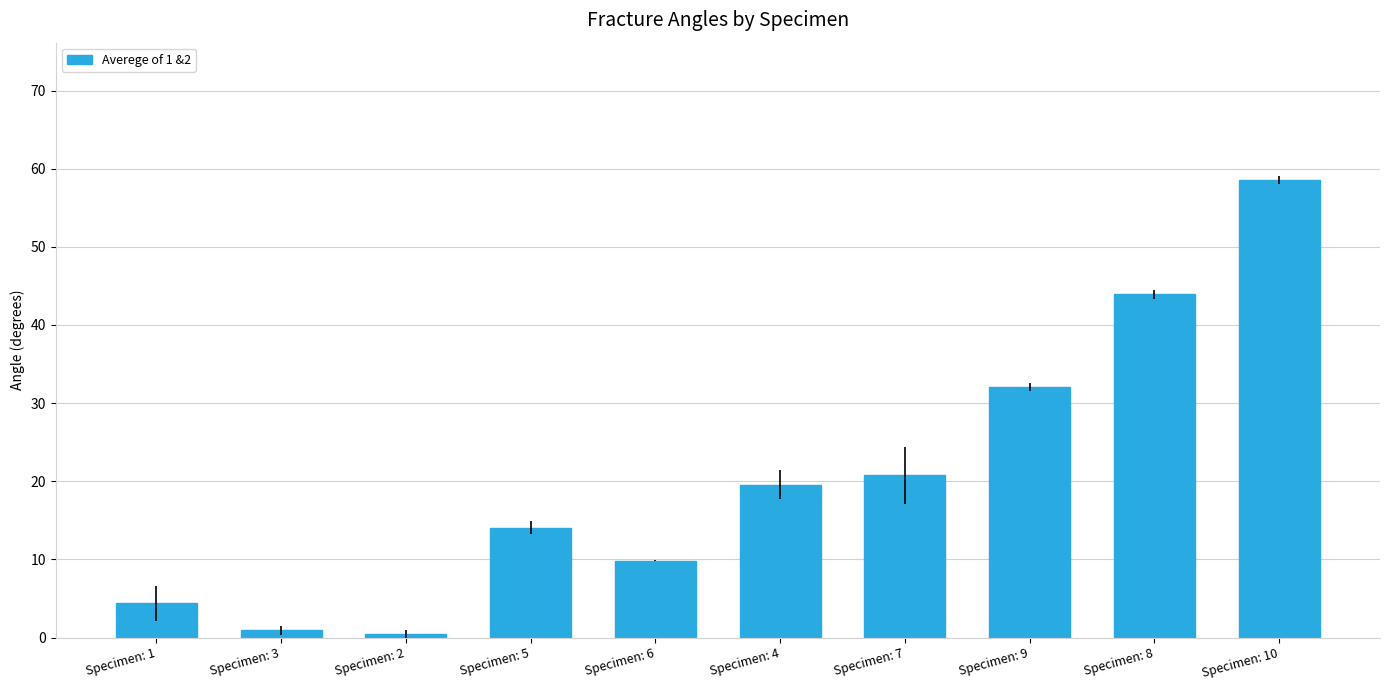

What position from the right is Specimen: 1?

10